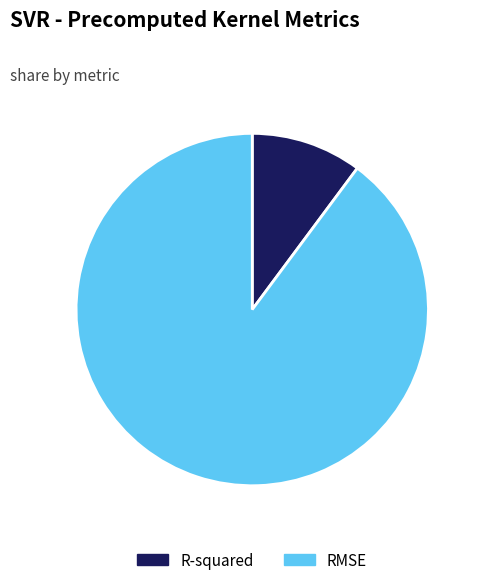

What is the ratio of the value at R-squared to the value at RMSE?

0.1